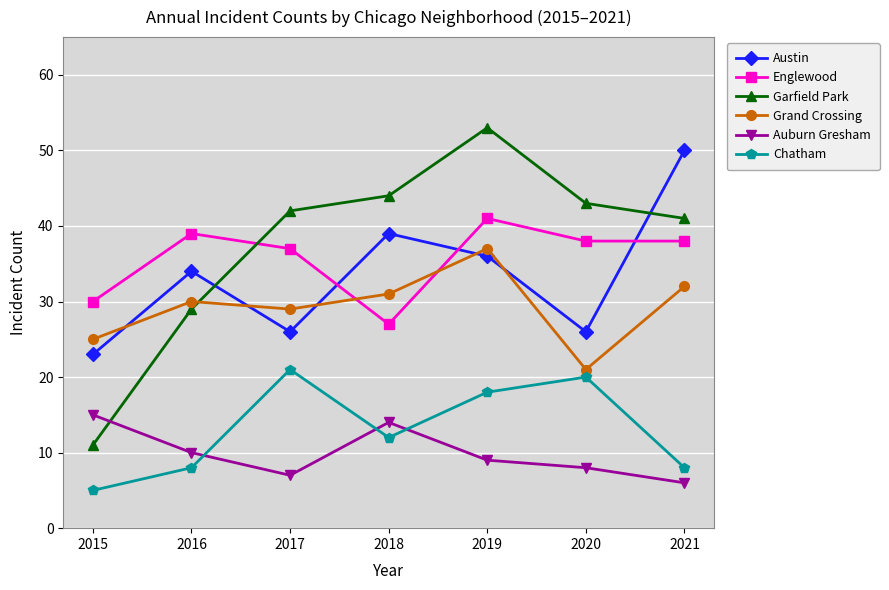

How many distinct data groups are displayed?

6